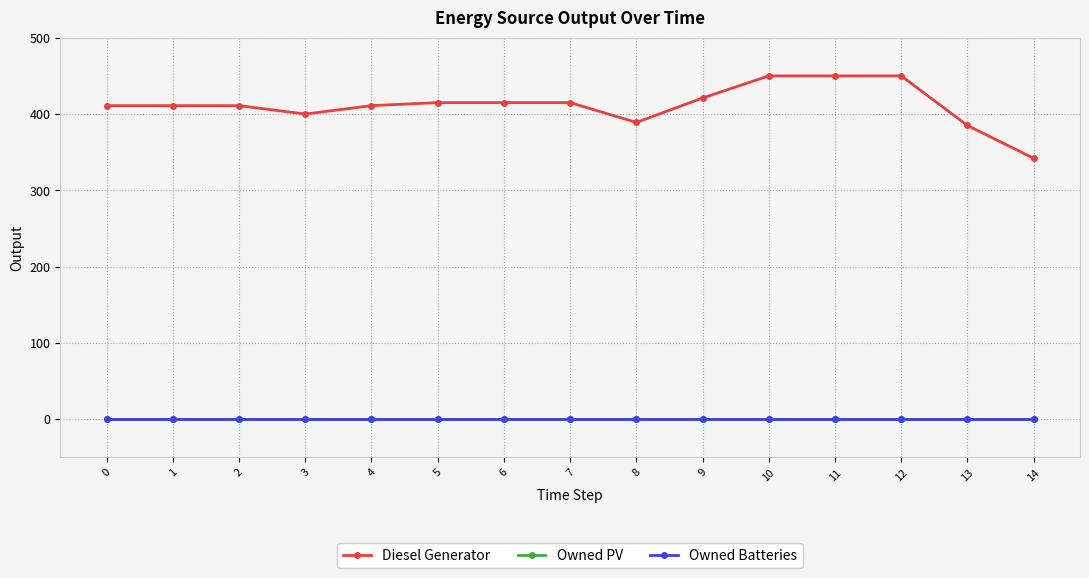

Count the number of categories in the chart.

15